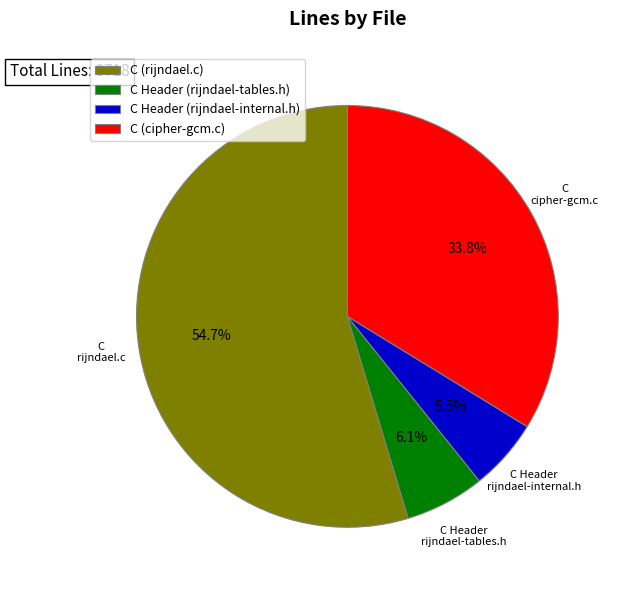

What is the majority slice?

C (rijndael.c)